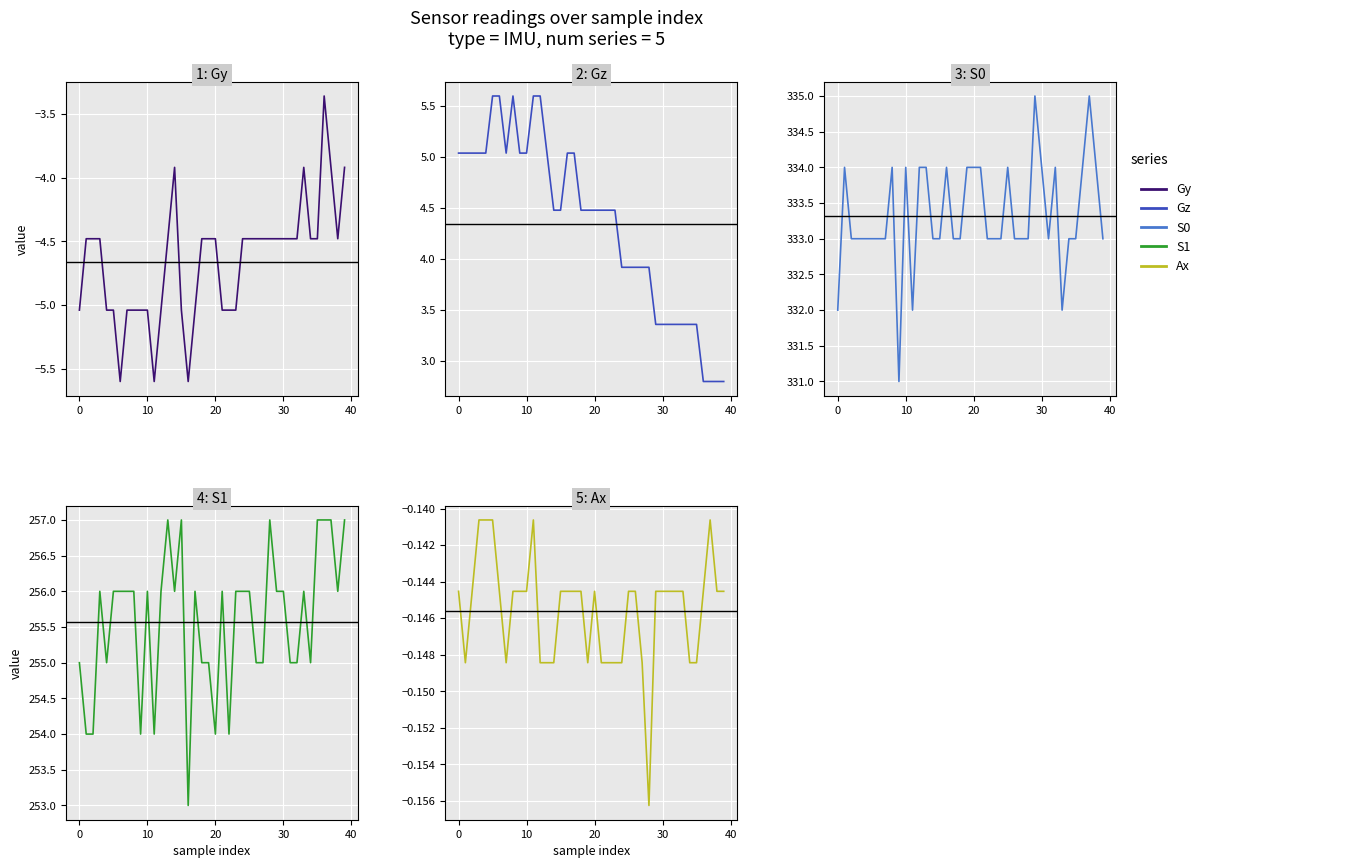

How many values in the S1 series exceed 256?

7